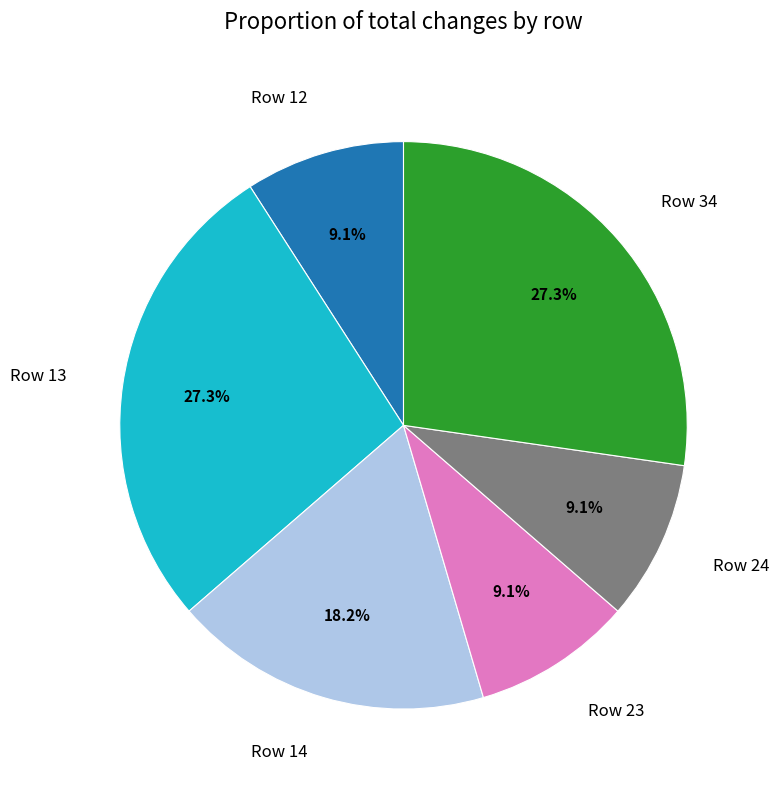

Between Row 23 and Row 34, which is larger?

Row 34